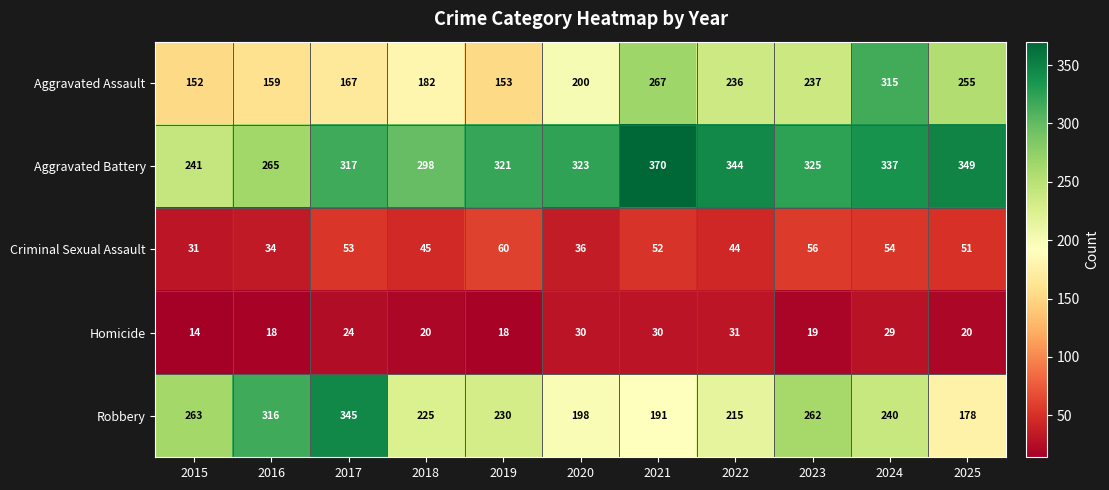

The value of Robbery at 2023 is 262. True or false?

True